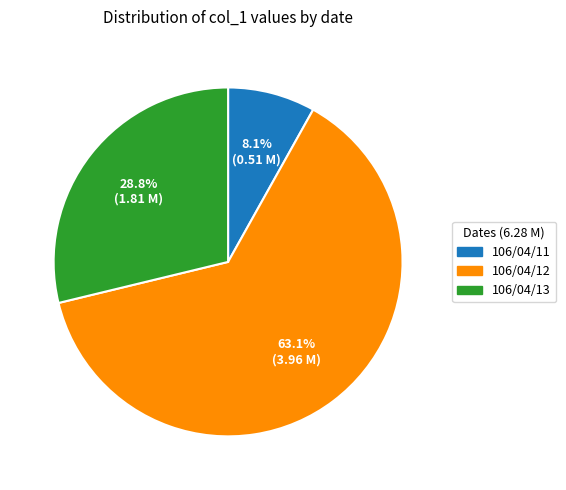

Do 106/04/11 and 106/04/13 together represent more than half of the pie?

No